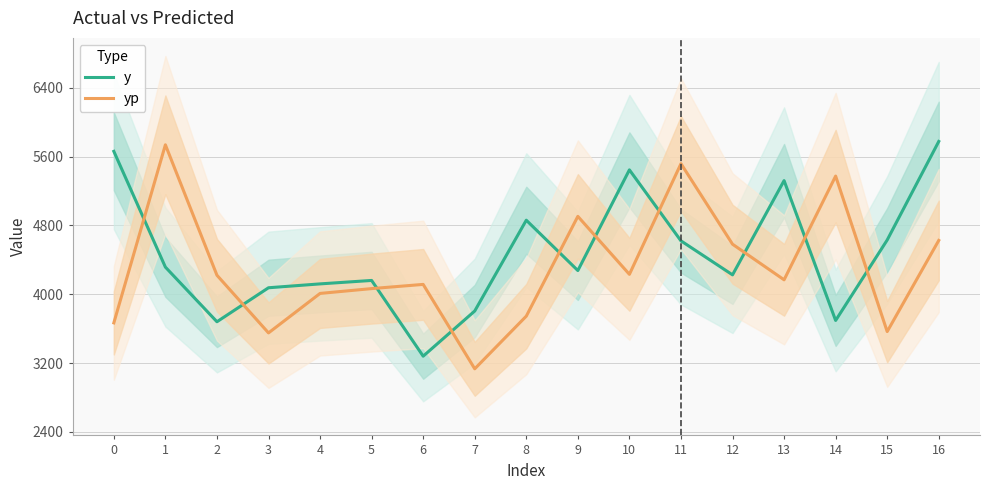

How many values in the y series exceed 4275?

8